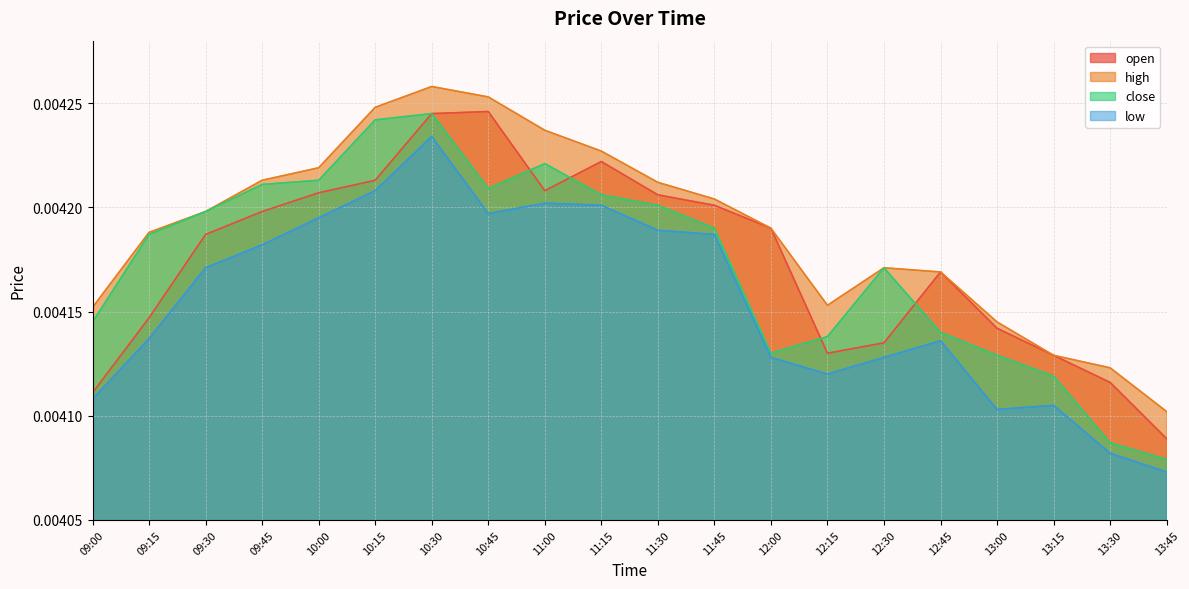

How many lines are shown in the chart?

4